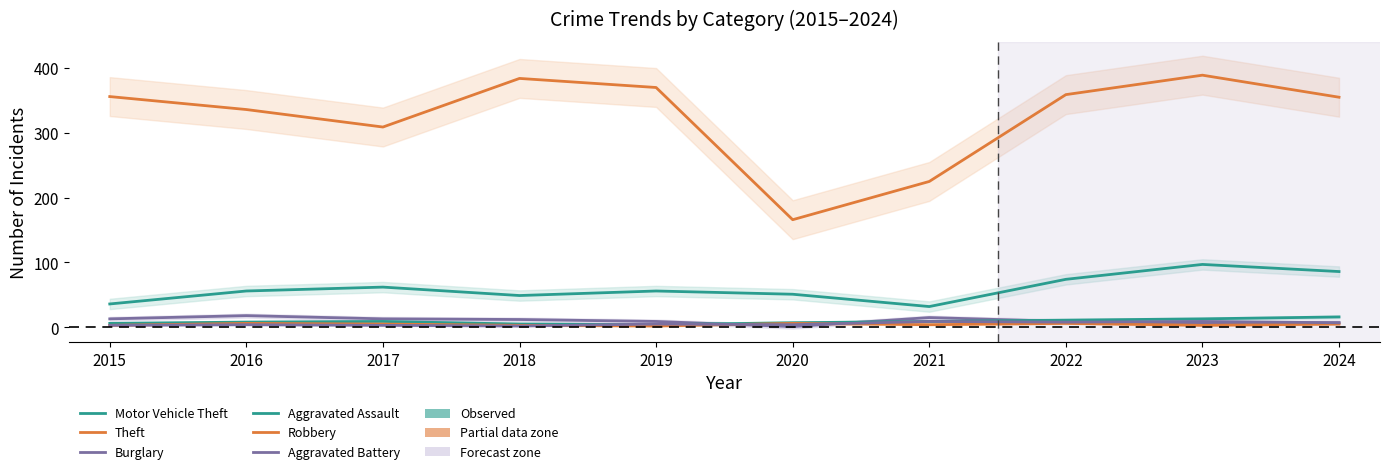

Does the chart have visible grid lines?

No